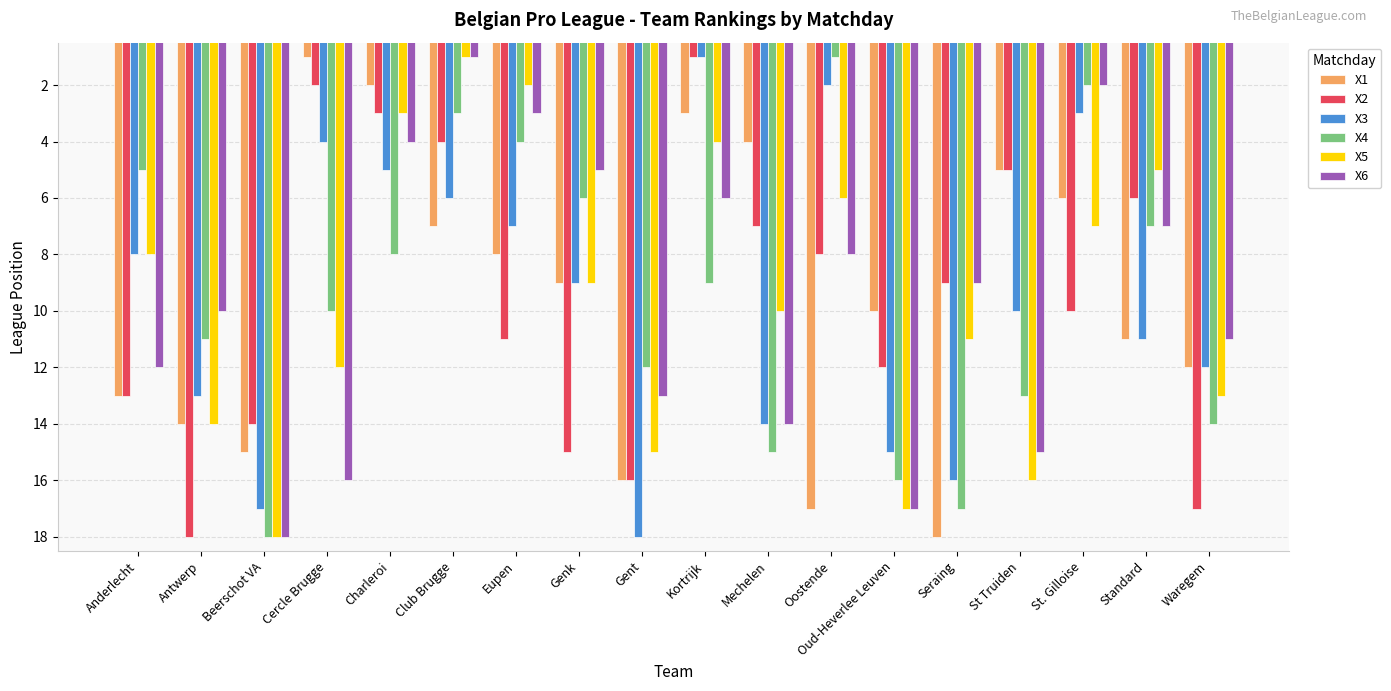

What is the difference between the highest and lowest values at Waregem?

6